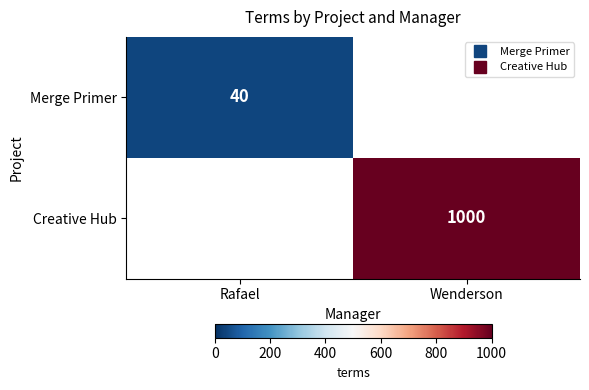

The Merge Primer series shows 63 at Rafael. True or false?

False